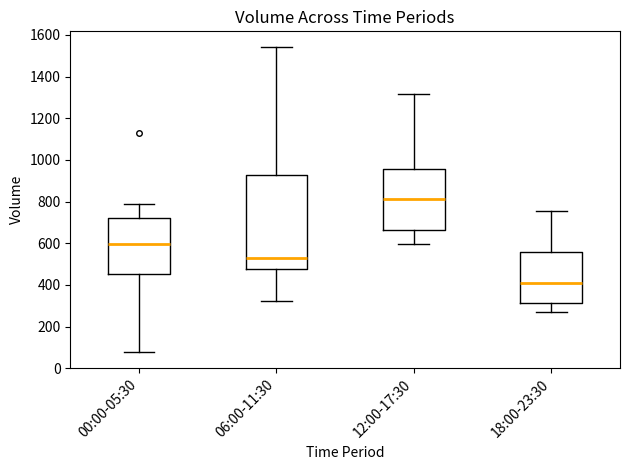

Comparing the boxes themselves (not the whiskers), which one is the tallest?

06:00-11:30